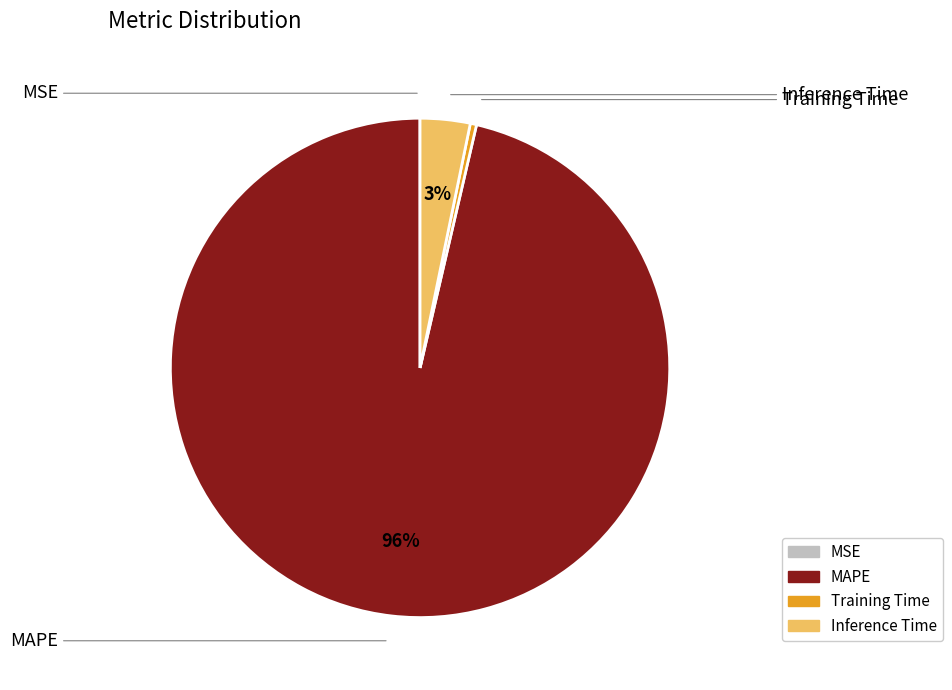

To the nearest percent, what is the average slice percentage?

25%